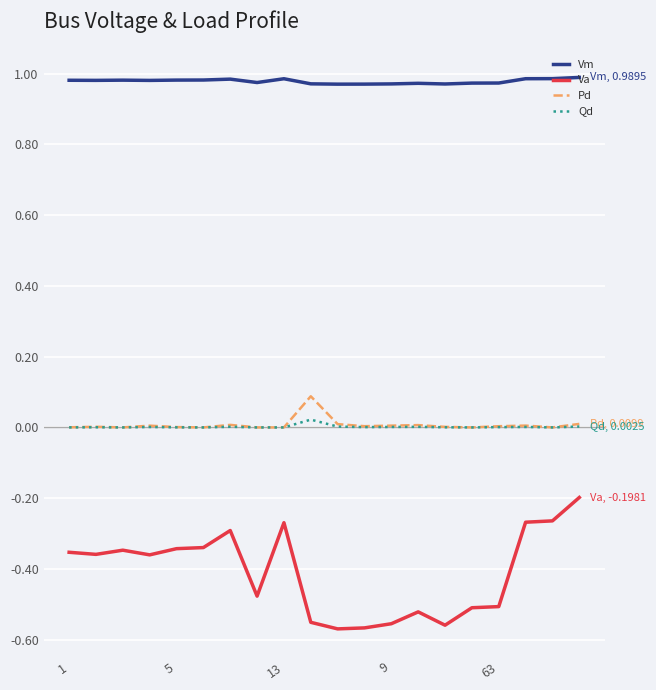

Which series has the largest total across all categories?

Vm